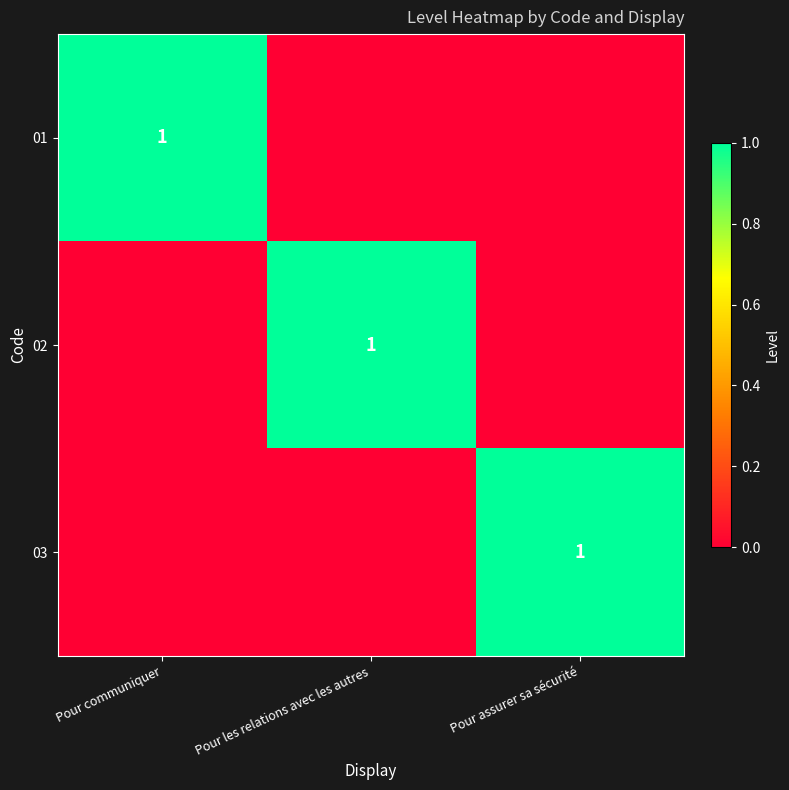

Between Pour assurer sa sécurité and Pour les relations avec les autres, which is larger?

Pour assurer sa sécurité